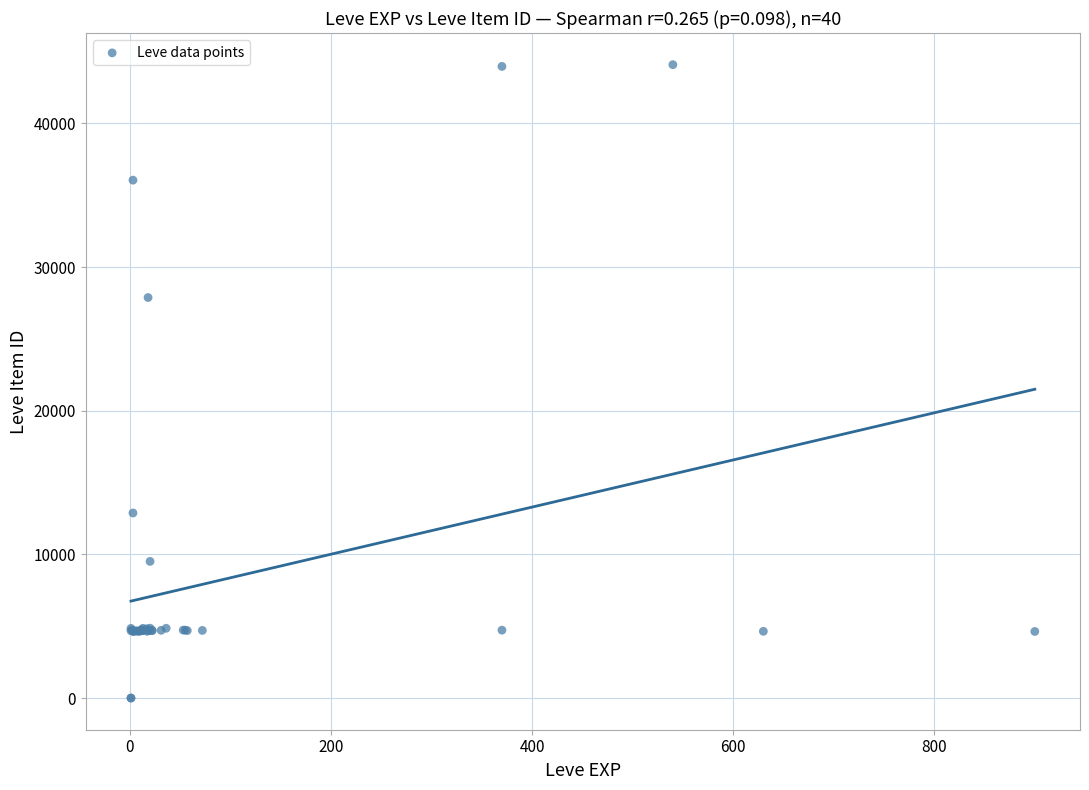

What Y value in the scatter plot is closest to 22048?

27884